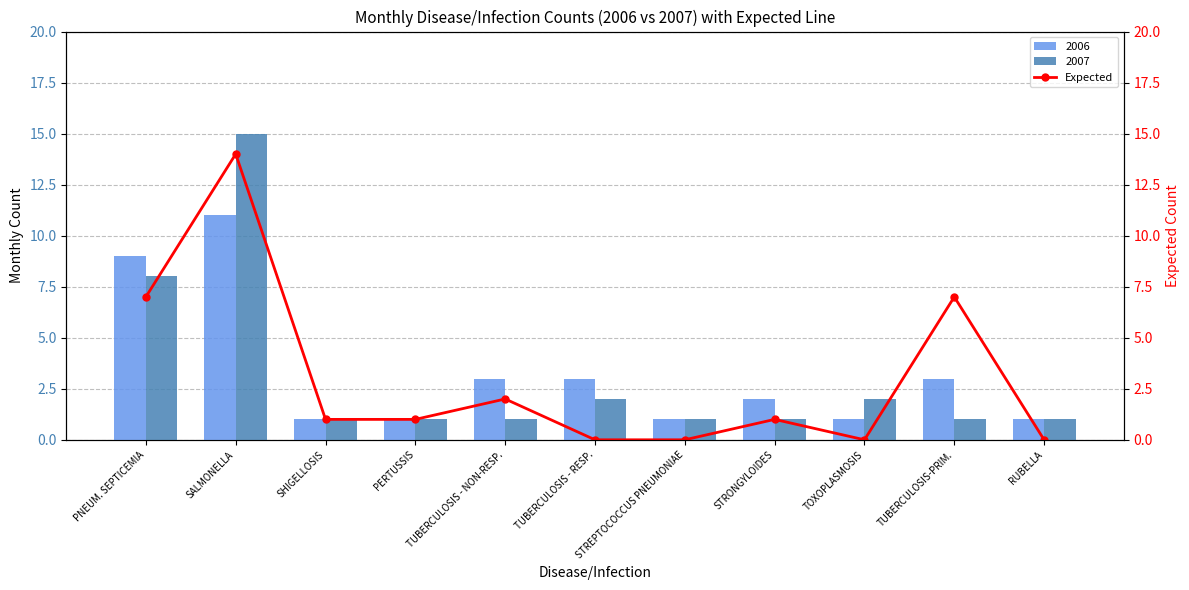

Does the chart contain stacked bars?

No